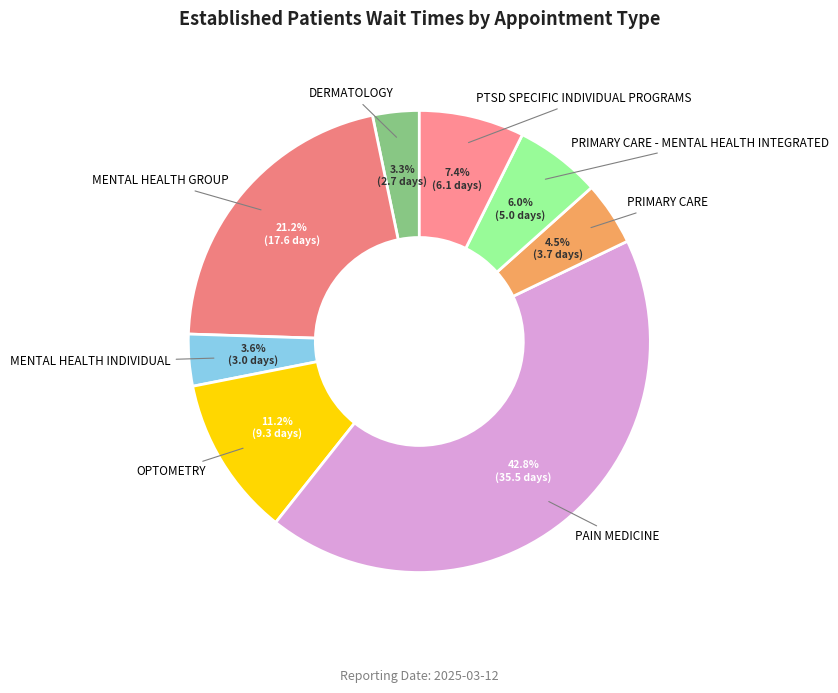

True or false: PAIN MEDICINE accounts for 43% of the total.

True